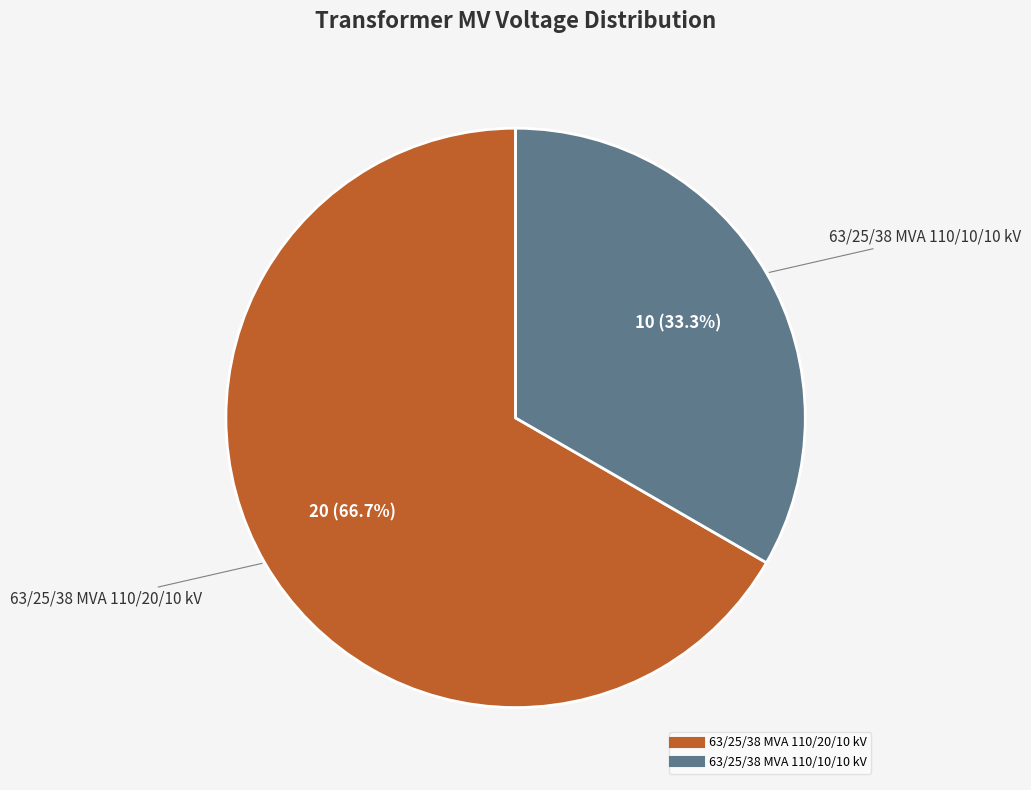

What is the total percentage of 63/25/38 MVA 110/10/10 kV and 63/25/38 MVA 110/20/10 kV?

100.0%